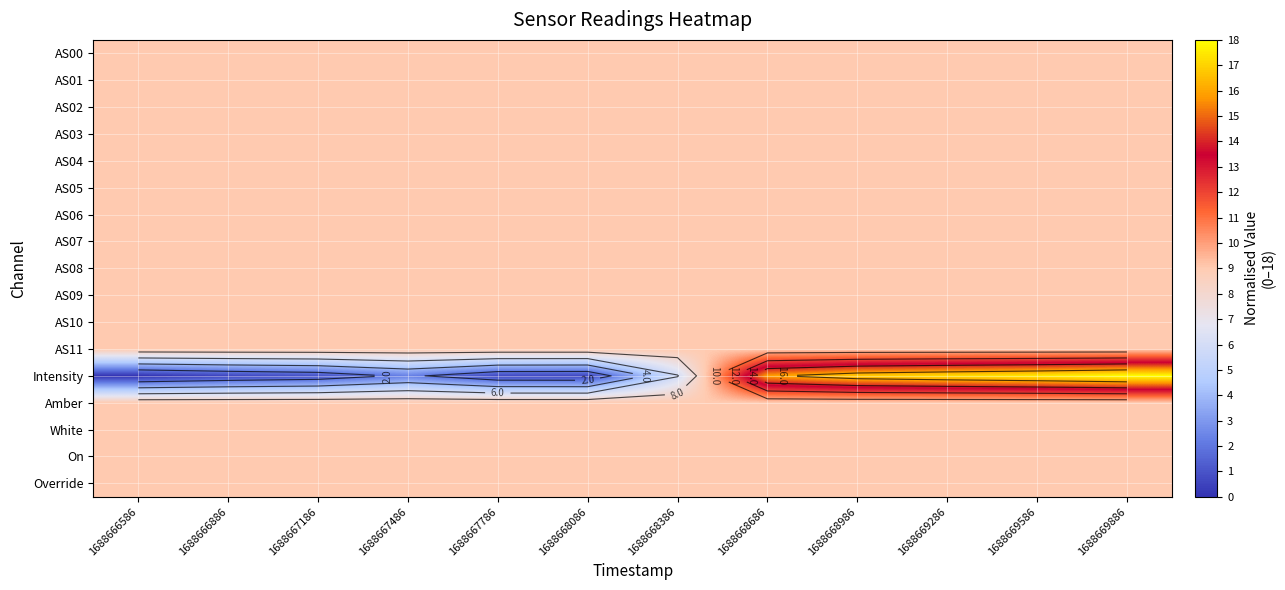

Is it true that AS02 equals 5.9 at 1688667186?

False